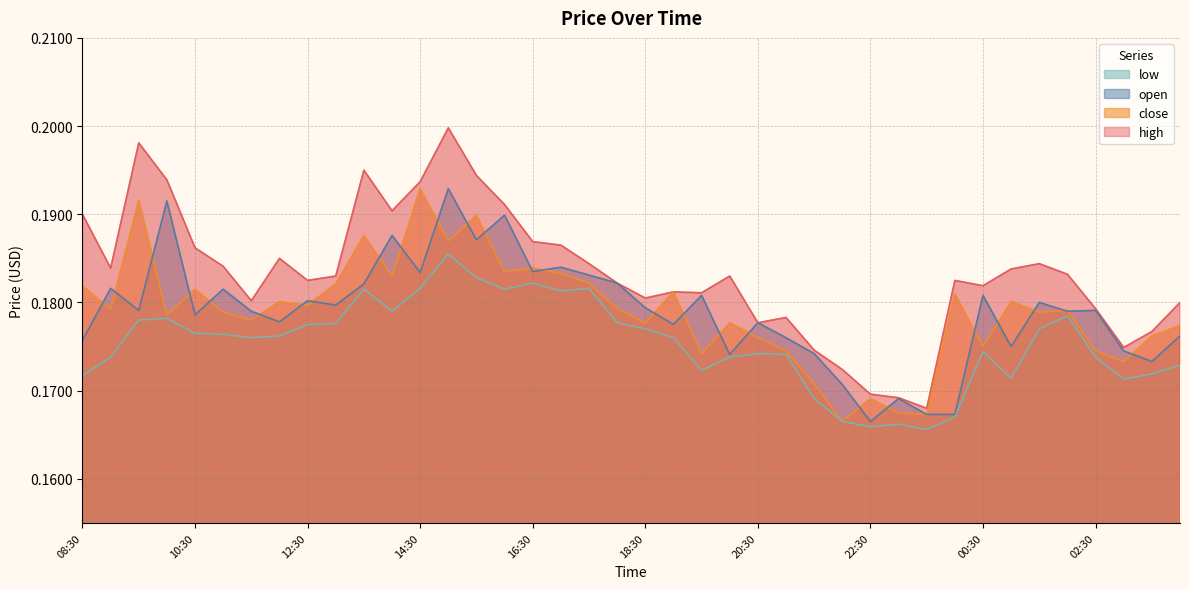

The value of low at 13:00 is 0.2. True or false?

True